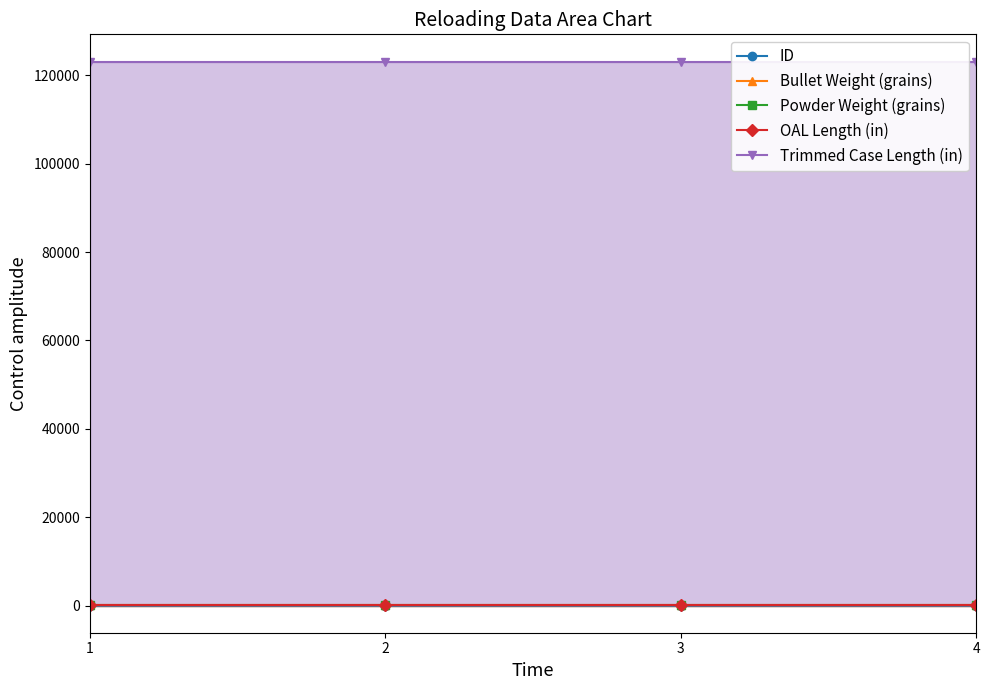

How many lines are shown in the chart?

5